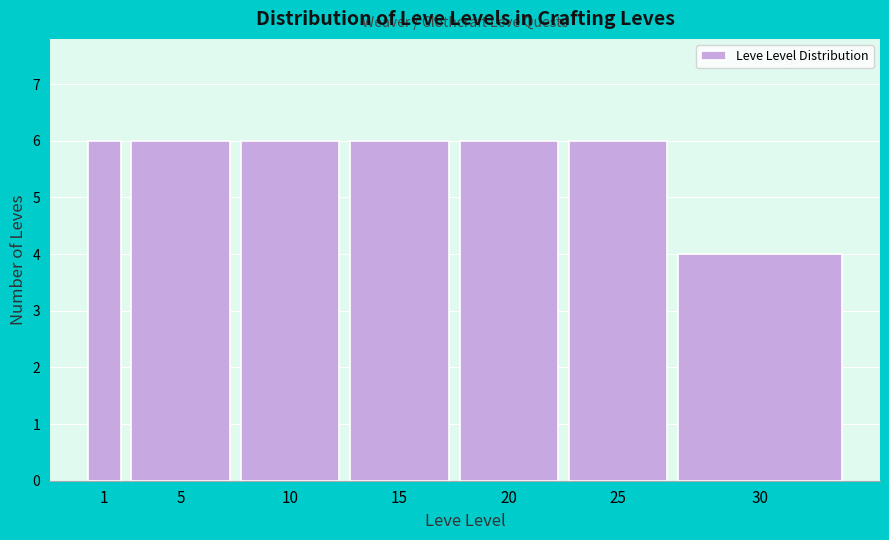

Reading right to left, transcribe all the data shown in this chart.

30=4	25=6	20=6	15=6	10=6	5=6	1=6